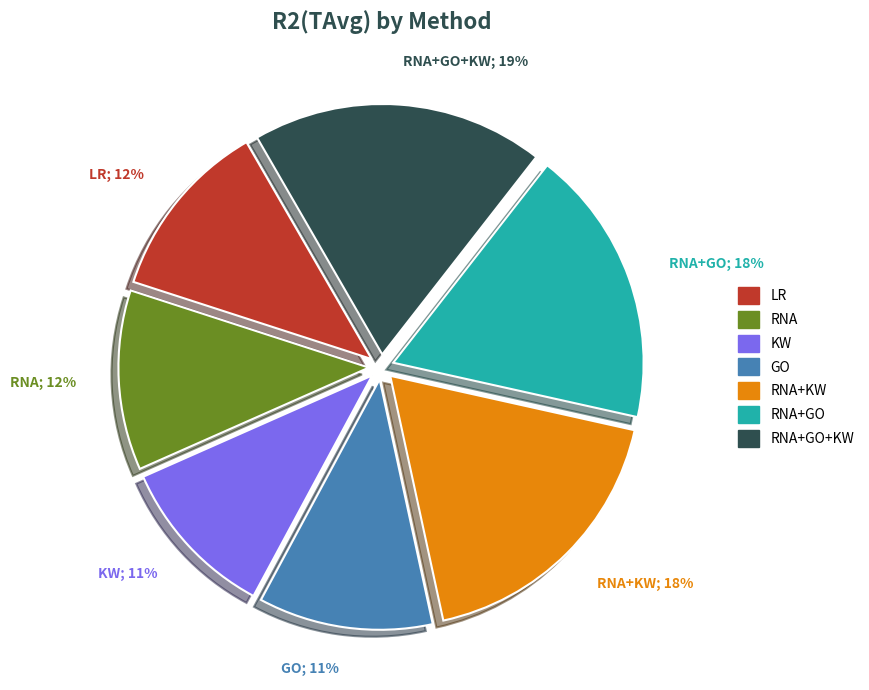

What percentage is the RNA+KW slice, to the nearest percent?

18%